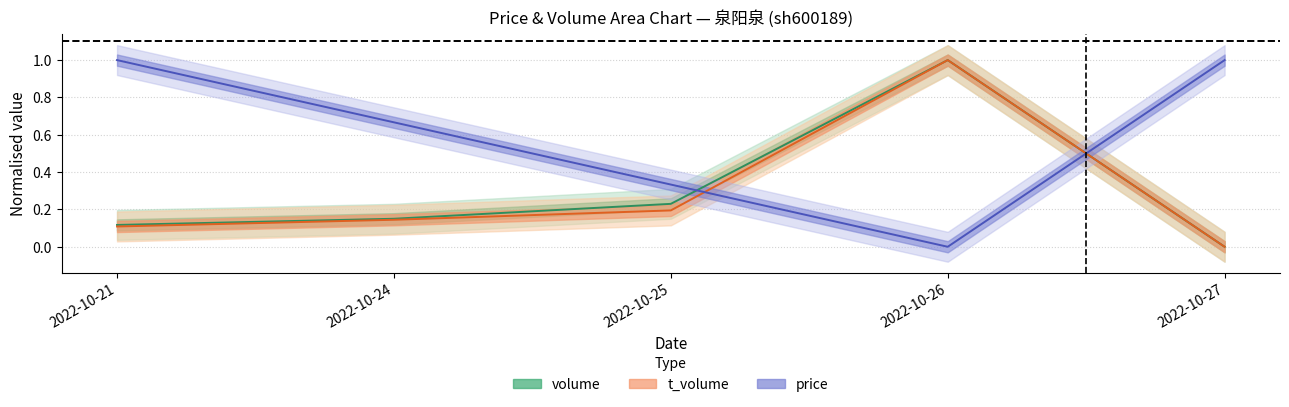

True or false: t_volume and volume intersect in this chart.

False